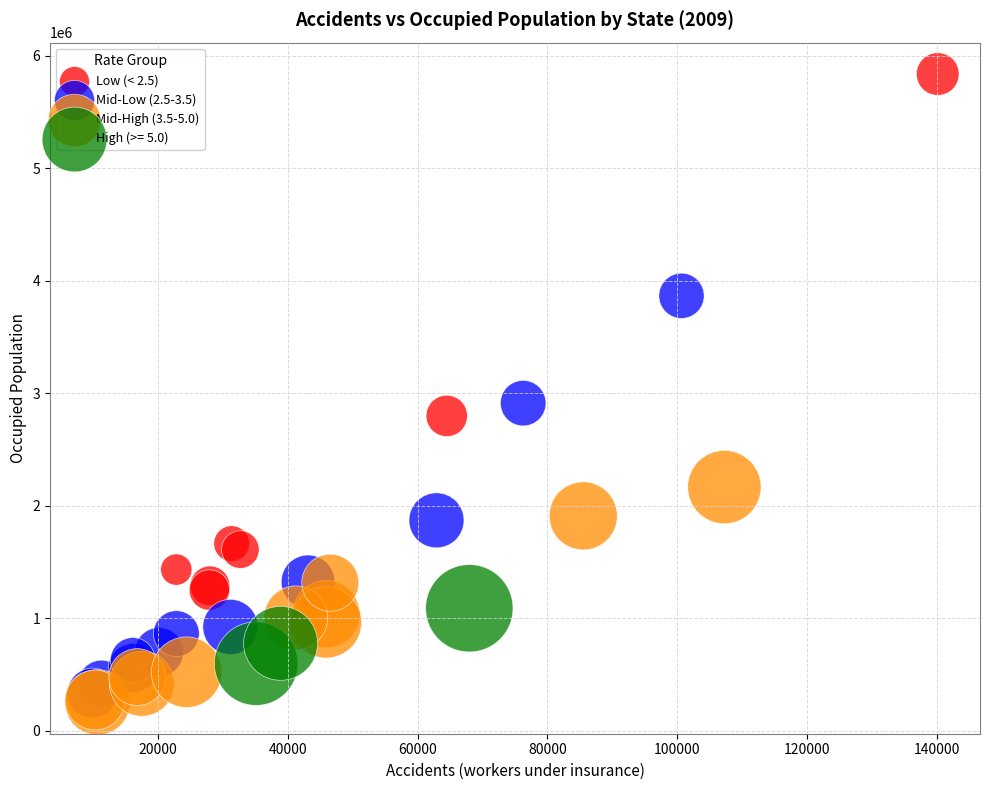

Which series has the largest Y range (max minus min)?

Low (< 2.5)